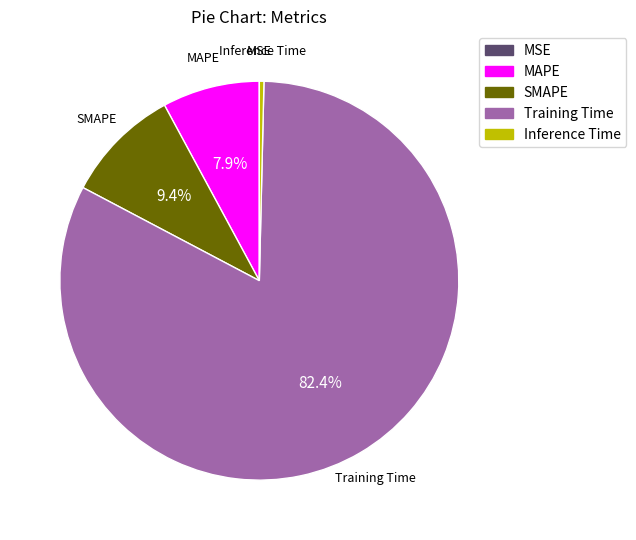

Which has a higher value, SMAPE or MAPE?

SMAPE